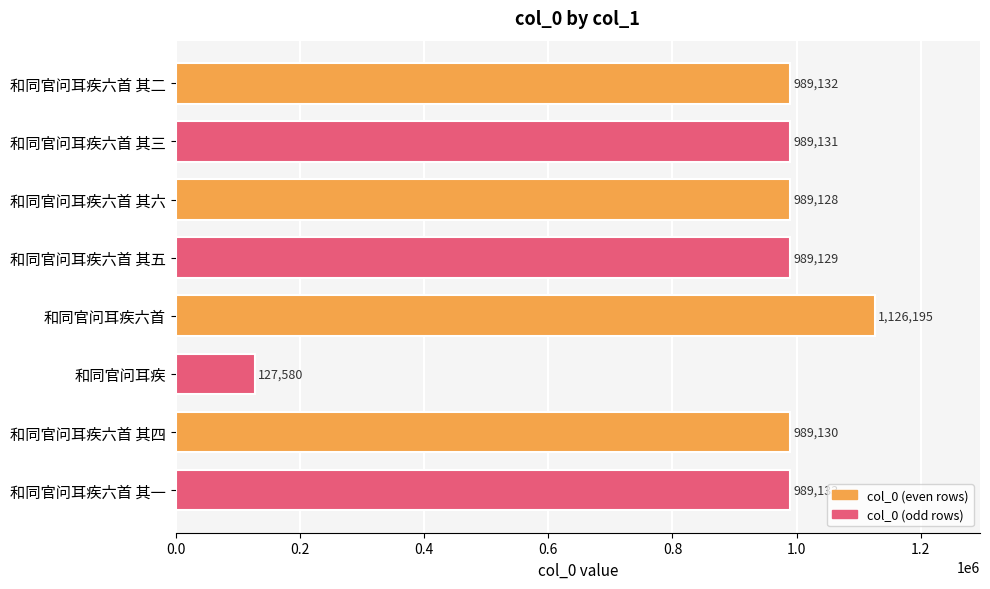

Reading bottom to top, what are all the values shown in this chart?

和同官问耳疾六首 其一=989133	和同官问耳疾六首 其四=989130	和同官问耳疾=127580	和同官问耳疾六首=1126195	和同官问耳疾六首 其五=989129	和同官问耳疾六首 其六=989128	和同官问耳疾六首 其三=989131	和同官问耳疾六首 其二=989132